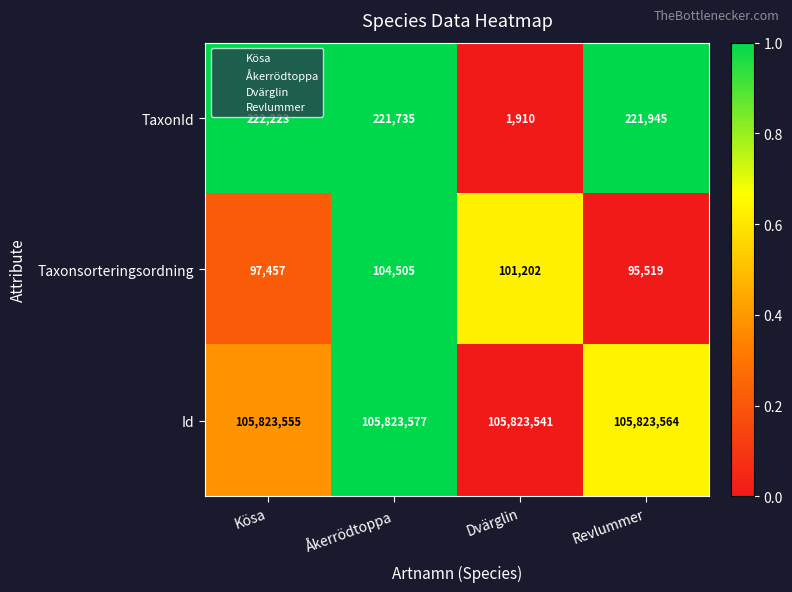

Reading left to right, what are all the values shown in this chart?

TaxonId: 222223	221735	1910	221945
Taxonsorteringsordning: 97457	104505	101202	95519
Id: 105823555	105823577	105823541	105823564